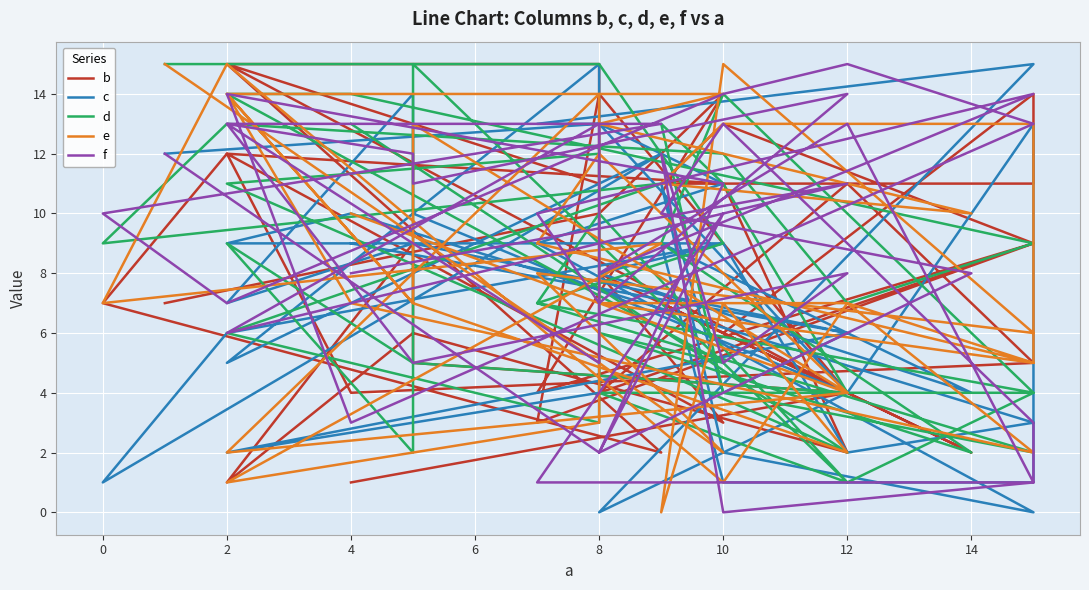

How many data points in f are less than 10?

18